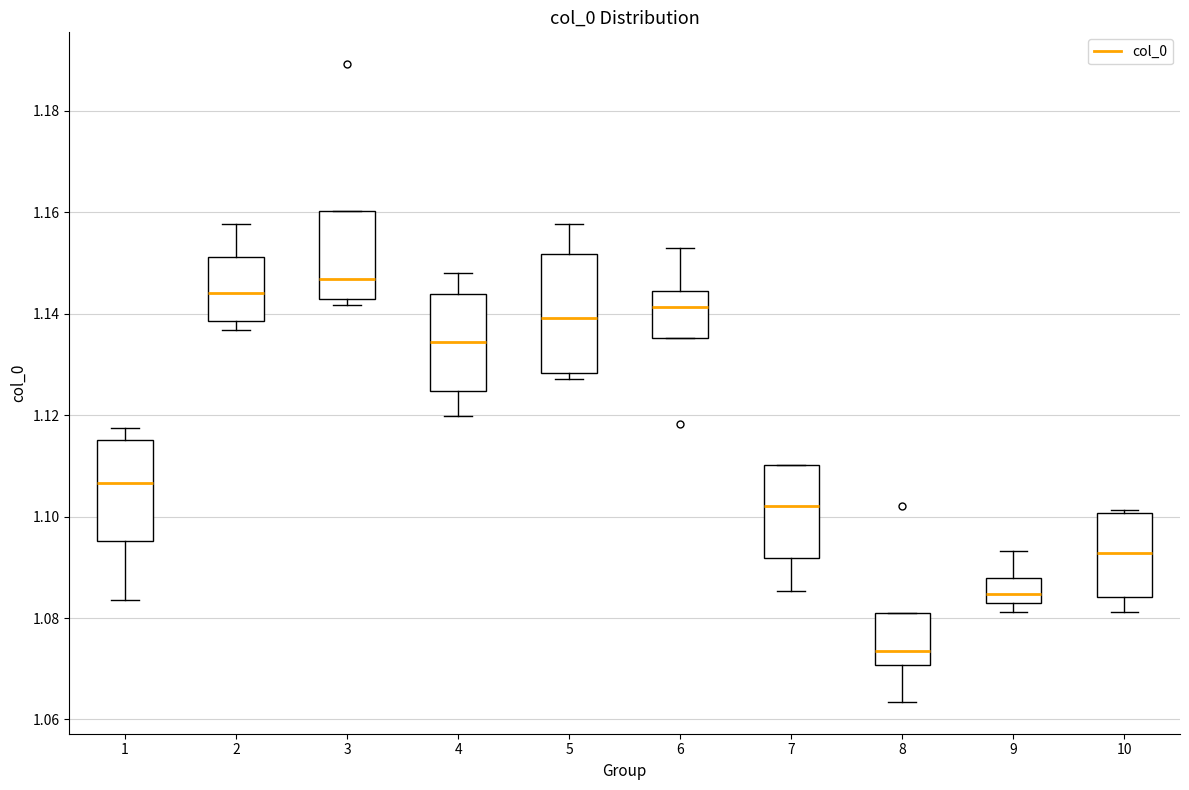

Where does the upper whisker of the box at x = 1 end on the y-axis? The values are not printed on the chart, so give them approximately, as read against the axis.

1.118